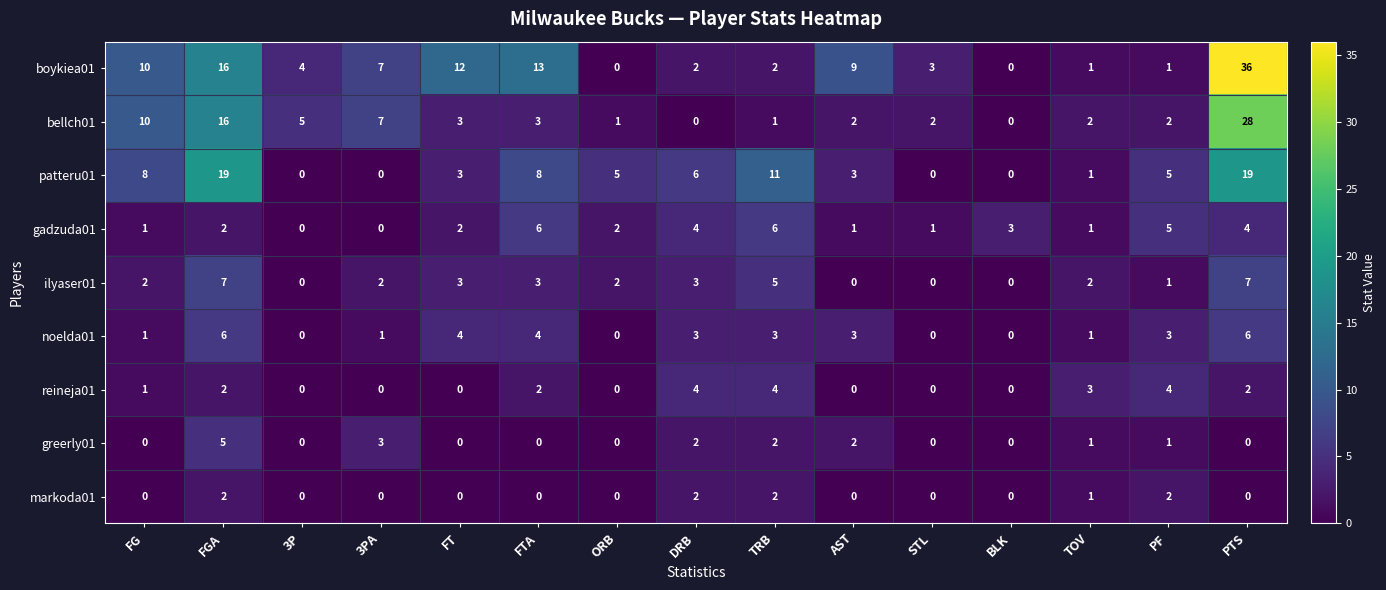

What is the difference between the maximum and minimum values in the greerly01 series?

5